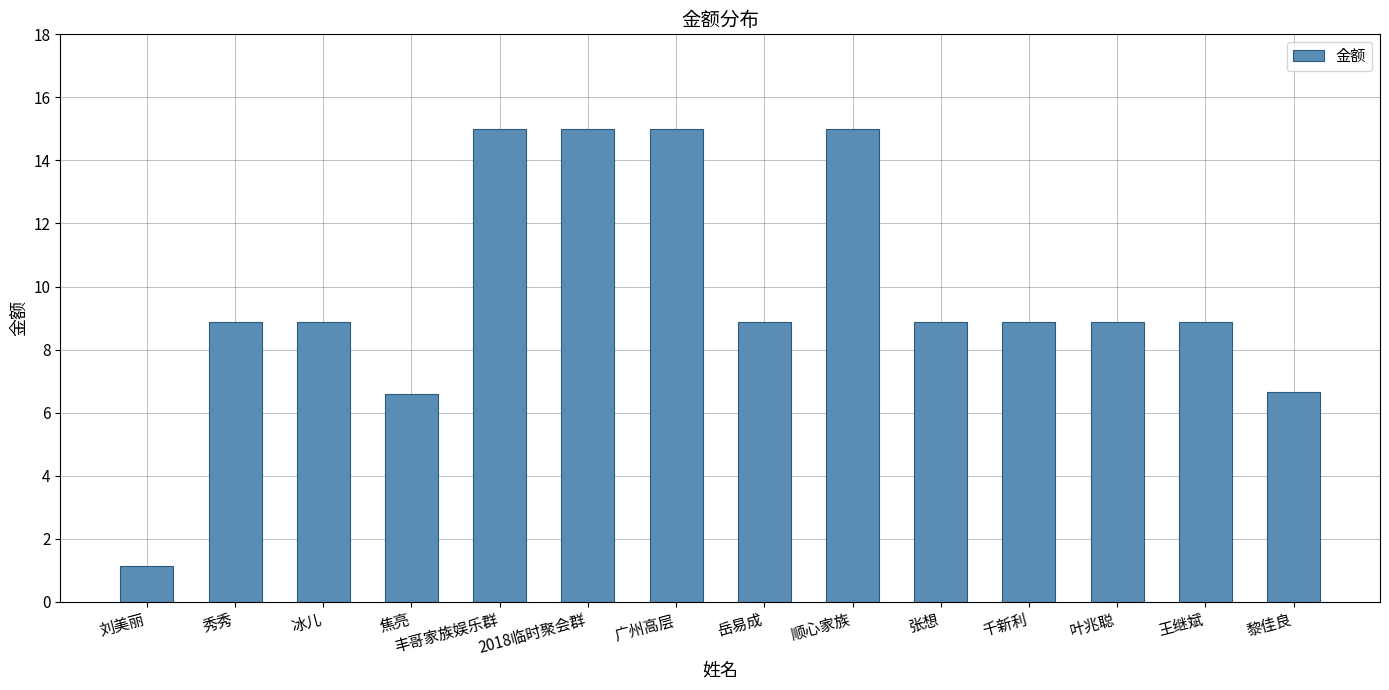

What is the ratio of the value at 焦亮 to the value at 王继斌?

0.7